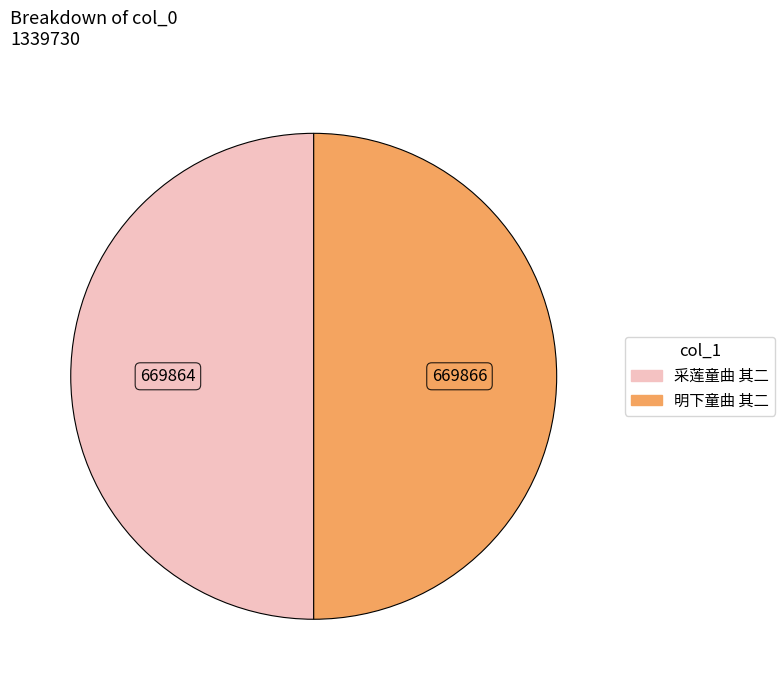

Approximately how many times larger is the value at 采莲童曲 其二 compared to 明下童曲 其二?

1.0